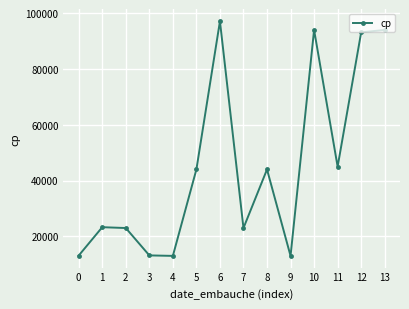

What is the sum of the values at 3 and 0?

26320